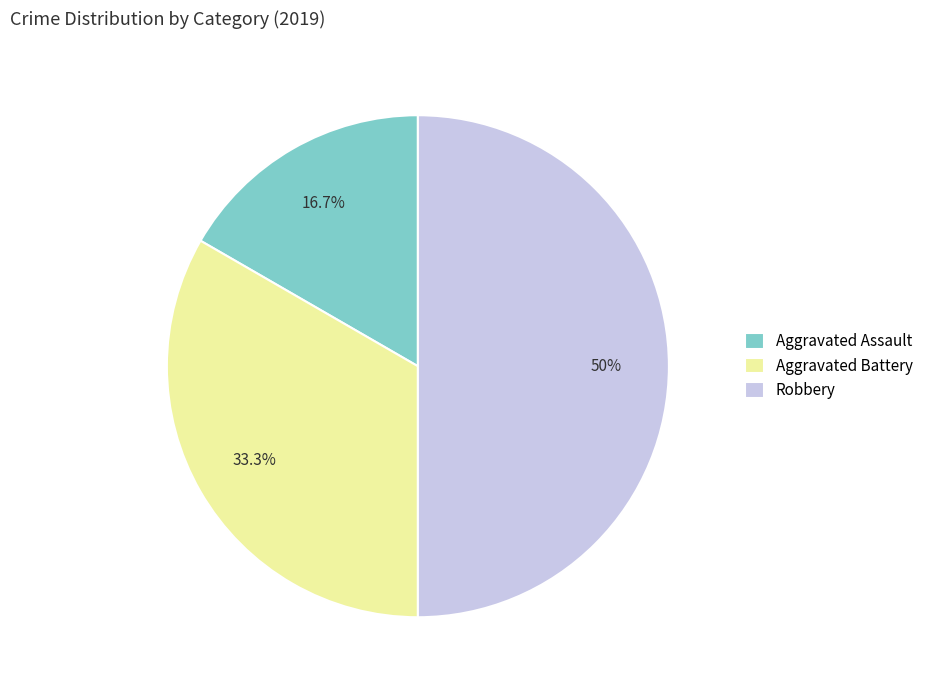

Which has a higher value, Aggravated Battery or Robbery?

Robbery